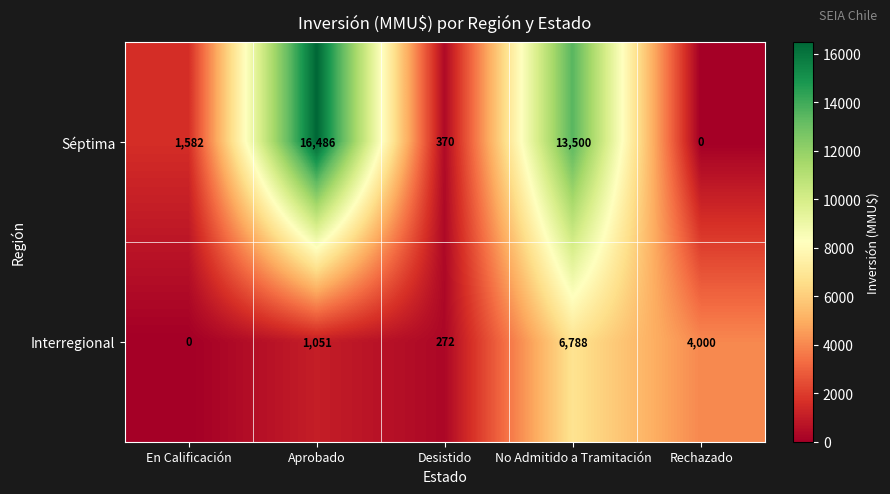

At which category is the sum across all series the highest?

No Admitido a Tramitación